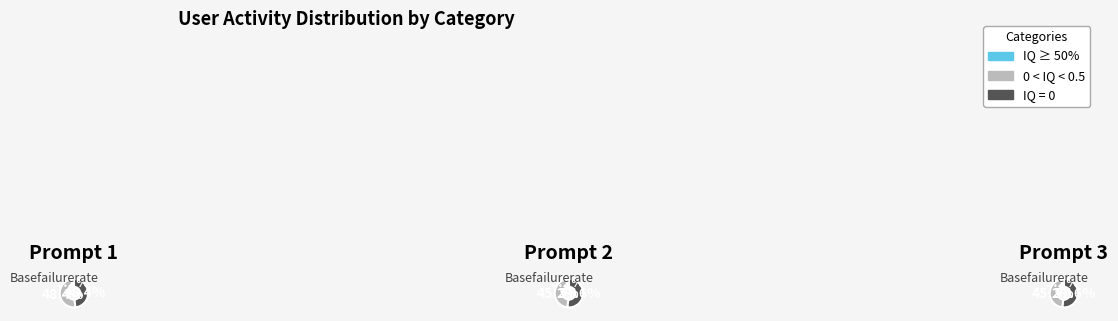

Combined, do 1 and 3 account for over 50%?

Yes